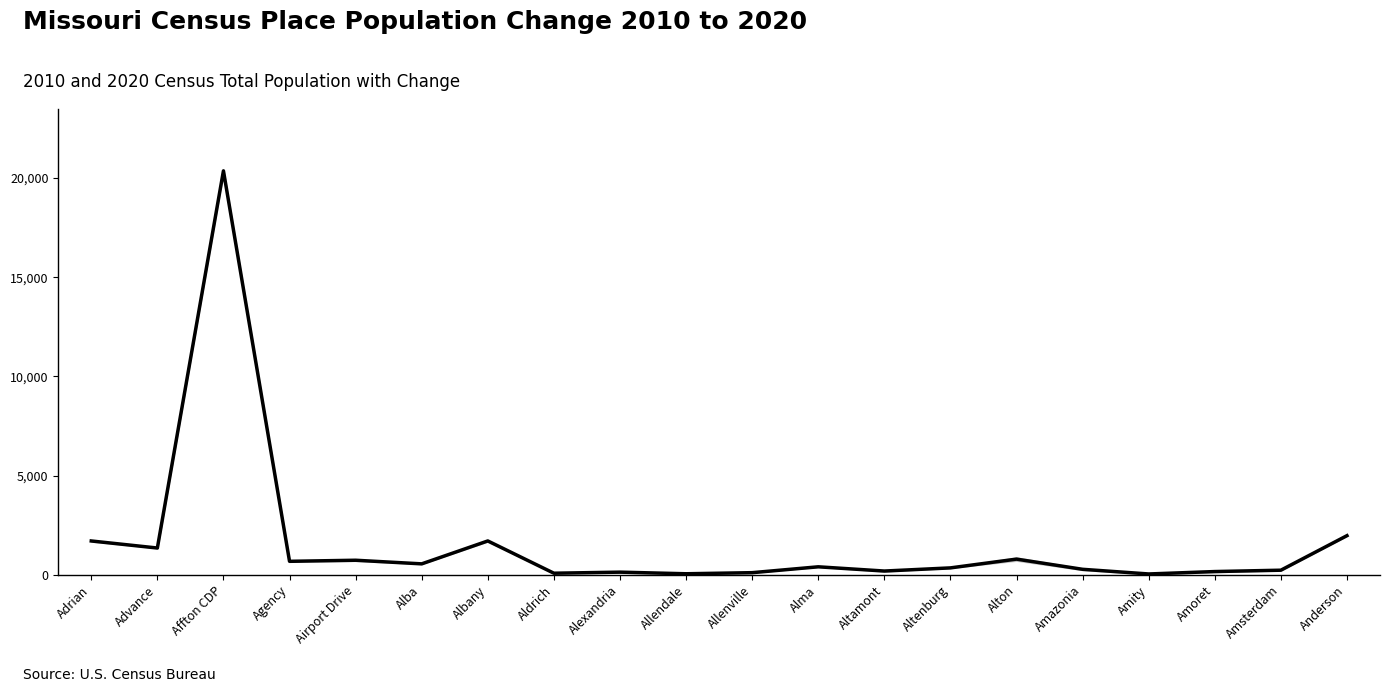

Reading left to right, extract all data points from this chart.

1703.5	1348.0	20362.0	677.5	732.0	549.5	1704.5	78.0	132.0	50.5	105.5	401.0	187.5	346.5	789.0	275.0	40.0	161.5	230.0	1971.0